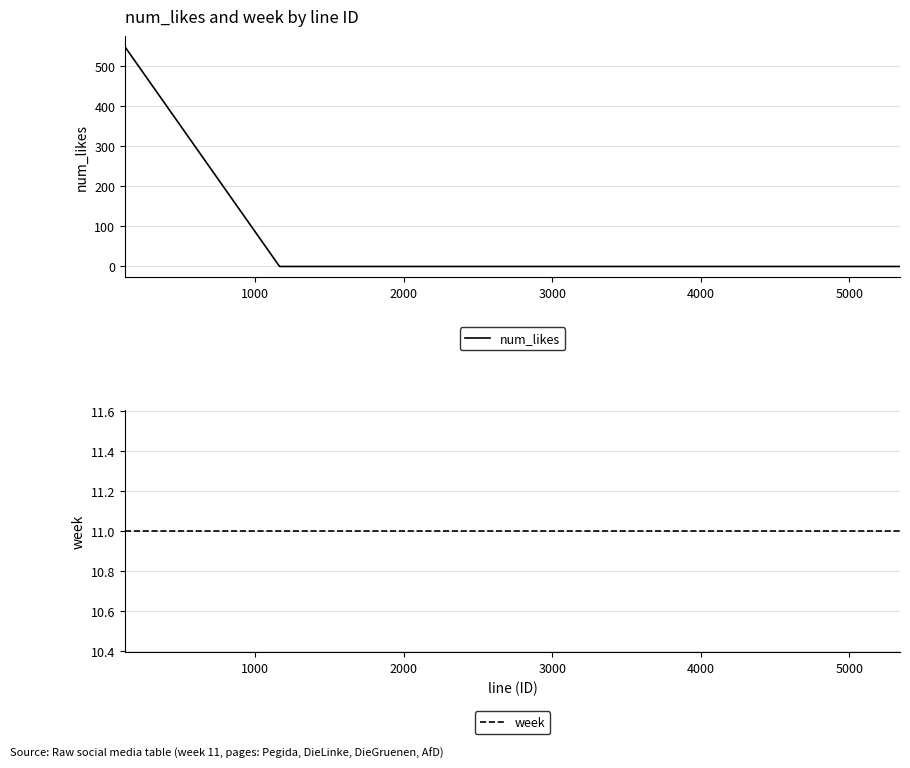

What is the highest value of the num_likes series?

548